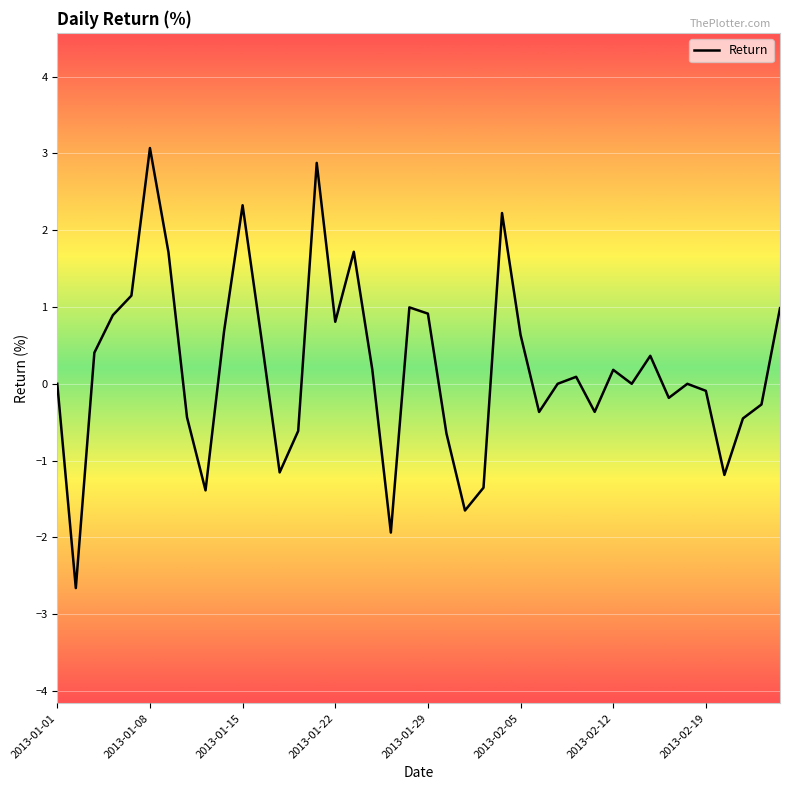

What is the difference between the maximum and minimum values?

5.7